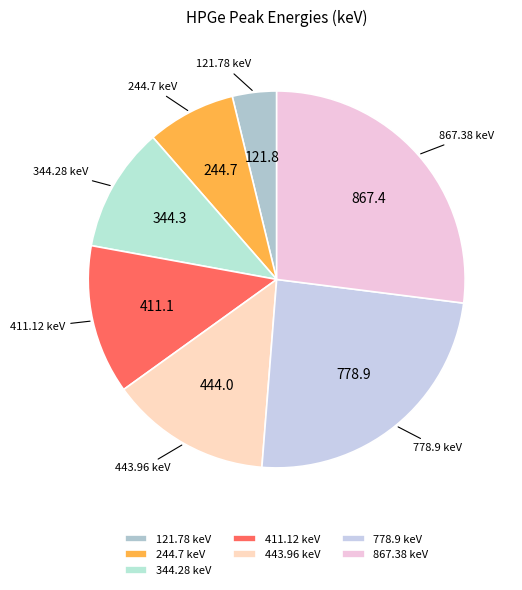

Between 443.96 keV and 778.9 keV, which is larger?

778.9 keV